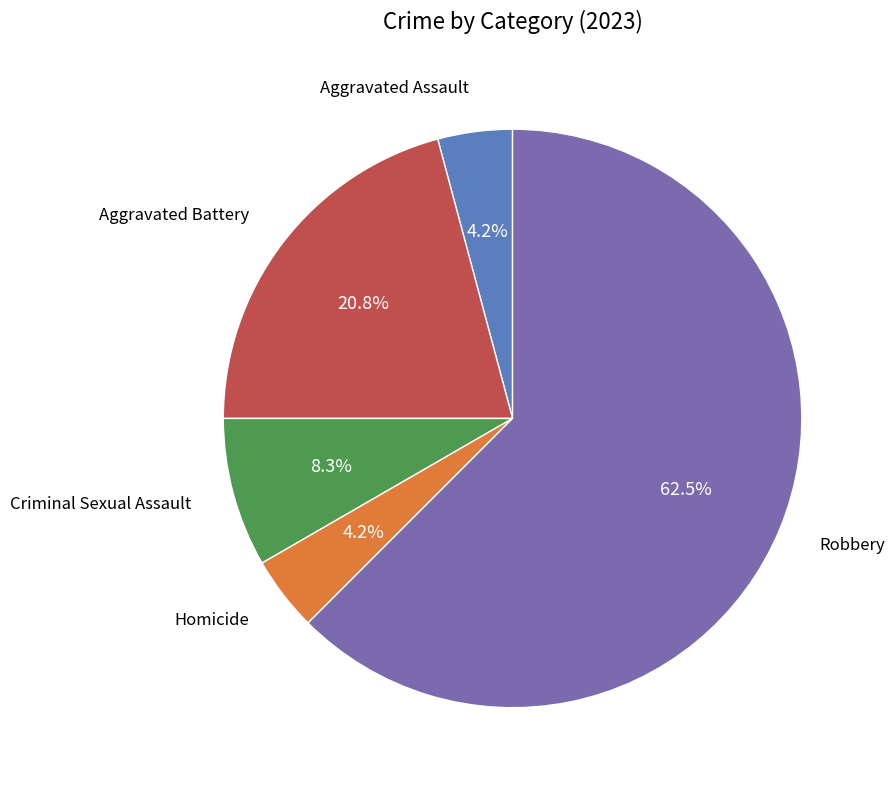

Does any single category account for the majority?

Yes